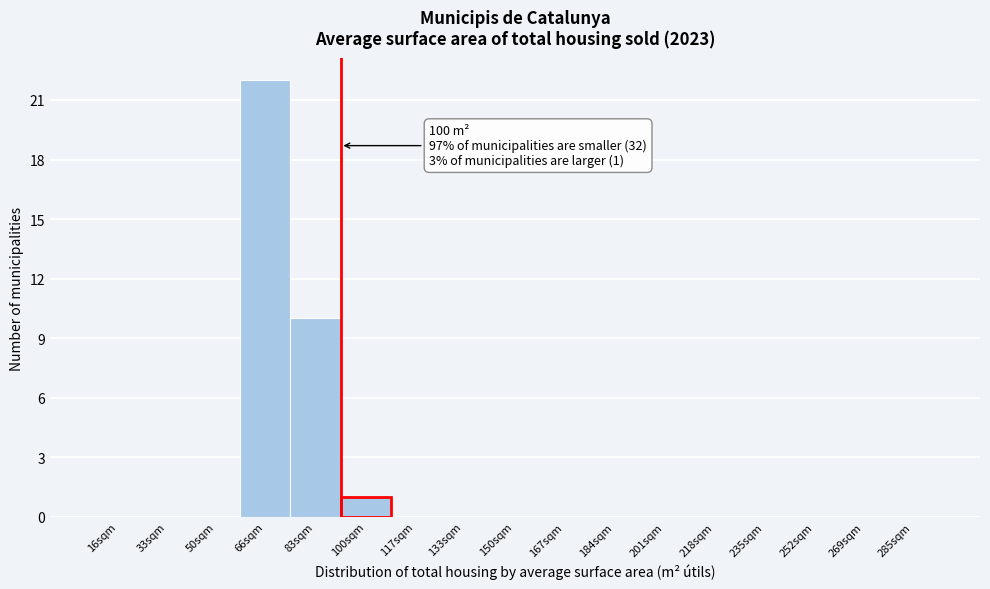

Reading left to right, transcribe all the data shown in this chart.

16sqm=0	33sqm=0	50sqm=0	66sqm=22	83sqm=10	100sqm=1	117sqm=0	133sqm=0	150sqm=0	167sqm=0	184sqm=0	201sqm=0	218sqm=0	235sqm=0	252sqm=0	269sqm=0	285sqm=0